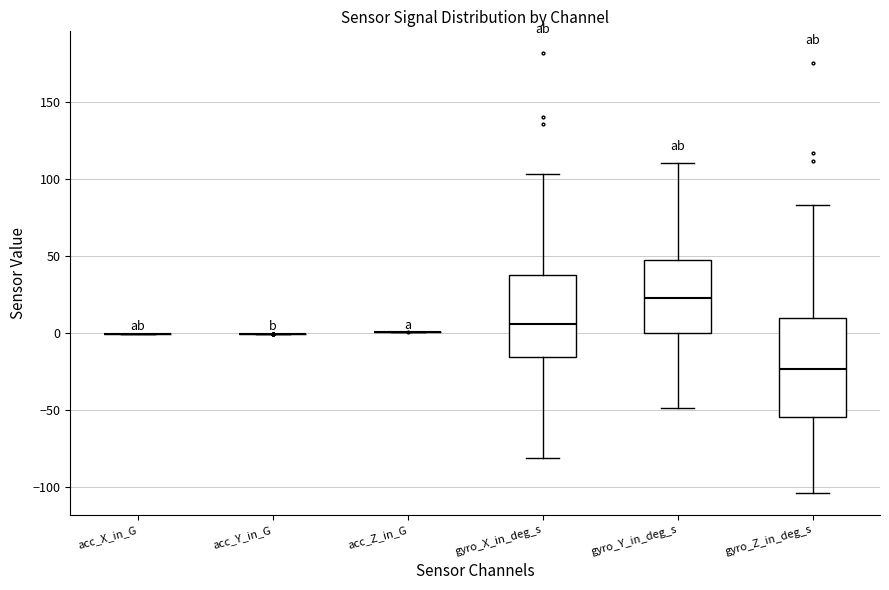

Reading left to right, transcribe this box plot: for each box, give where its median line is, the range the box spans, and where its two whiskers end, as read against the y-axis. The values are not printed on the chart, so give them approximately, as read against the axis.

acc_X_in_G: box collapsed to a line at 0, whiskers 0 to 0
acc_Y_in_G: box collapsed to a line at 0, whiskers 0 to 0
acc_Z_in_G: box collapsed to a line at 0, whiskers 0 to 0
gyro_X_in_deg_s: median 5, box -15 to 40, whiskers -80 to 105
gyro_Y_in_deg_s: median 25, box 0 to 50, whiskers -50 to 110
gyro_Z_in_deg_s: median -25, box -55 to 10, whiskers -105 to 85